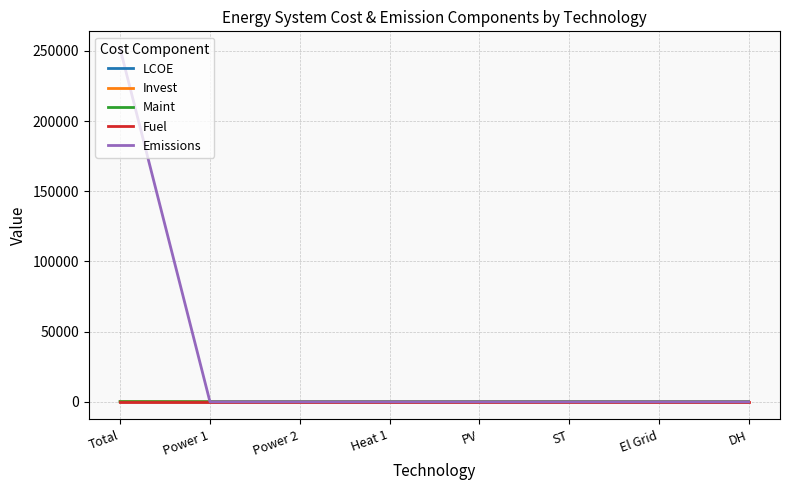

At which category is the sum across all series the highest?

Total